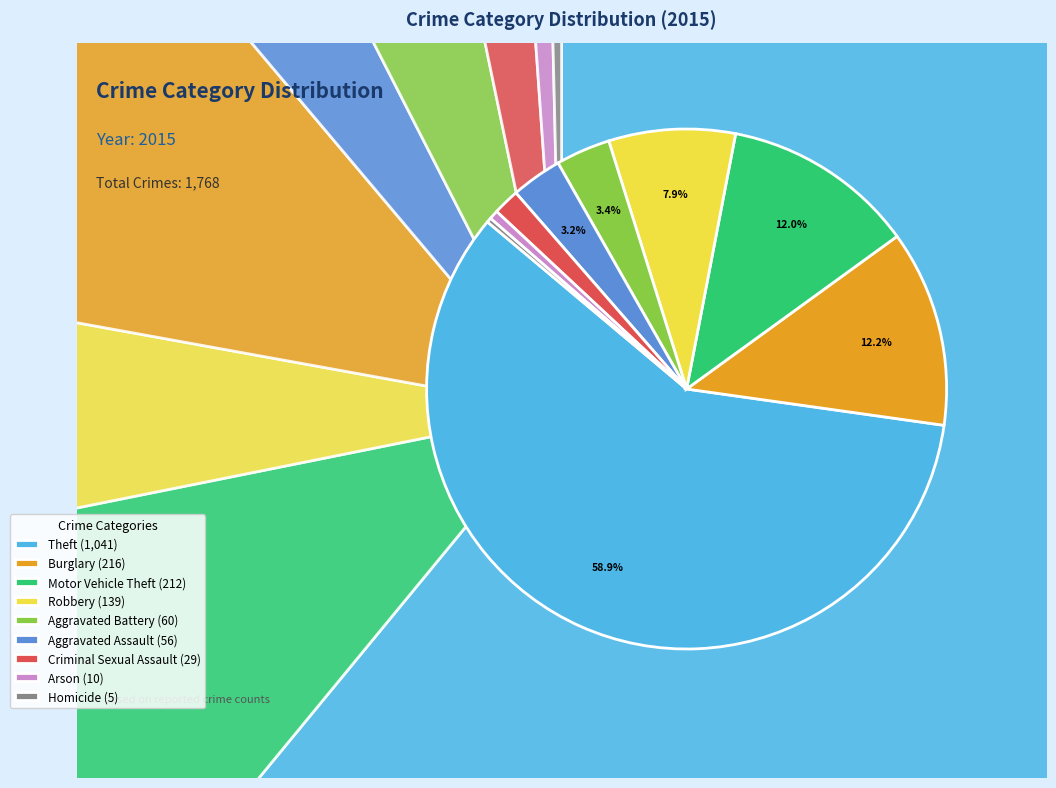

How many slices are in this pie chart?

9